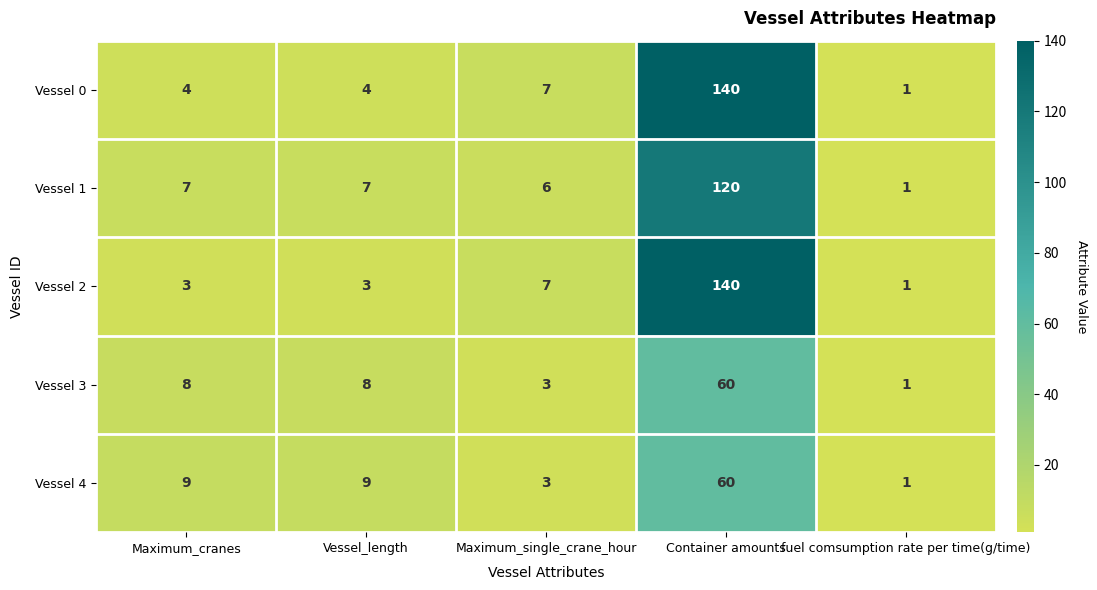

Reading left to right, what are all the values shown in this chart?

Vessel 0: Maximum_cranes=4	Vessel_length=4	Maximum_single_crane_hour=7	Container amounts=140	fuel comsumption rate per time(g/time)=1
Vessel 1: Maximum_cranes=7	Vessel_length=7	Maximum_single_crane_hour=6	Container amounts=120	fuel comsumption rate per time(g/time)=1
Vessel 2: Maximum_cranes=3	Vessel_length=3	Maximum_single_crane_hour=7	Container amounts=140	fuel comsumption rate per time(g/time)=1
Vessel 3: Maximum_cranes=8	Vessel_length=8	Maximum_single_crane_hour=3	Container amounts=60	fuel comsumption rate per time(g/time)=1
Vessel 4: Maximum_cranes=9	Vessel_length=9	Maximum_single_crane_hour=3	Container amounts=60	fuel comsumption rate per time(g/time)=1